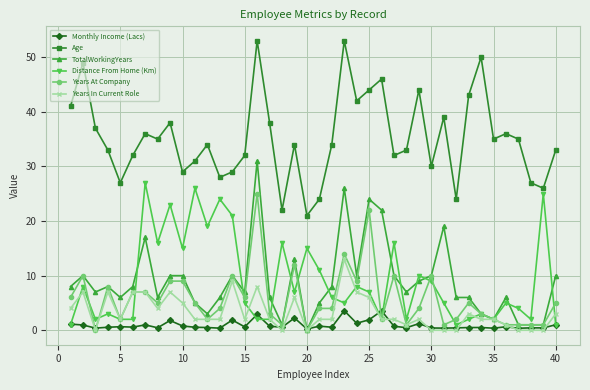

What is the greatest value displayed?

53.0